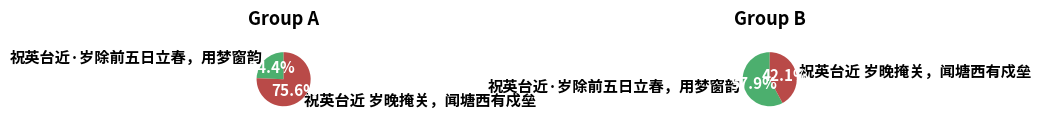

Does 祝英台近 岁晚掩关，闻塘西有戍垒 represent more than half of the total?

Yes